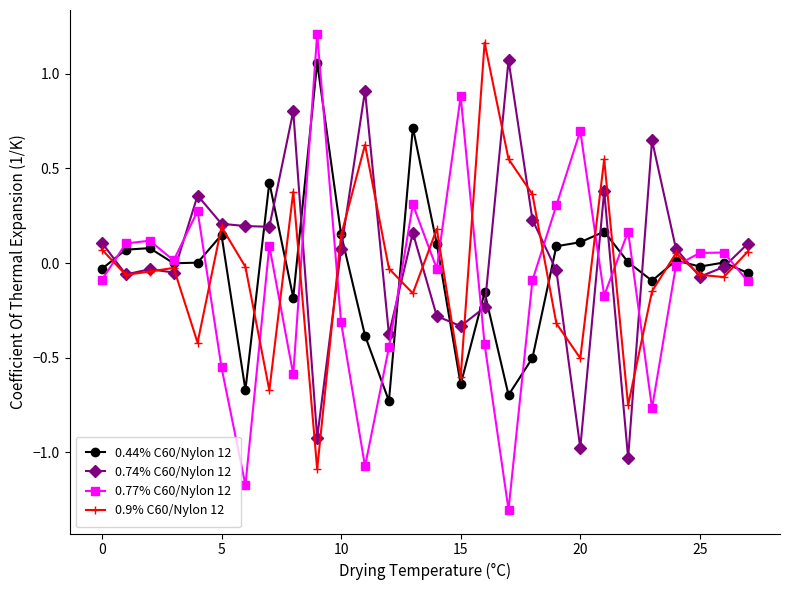

Which series has the largest range (max minus min)?

0.77% C60/Nylon 12